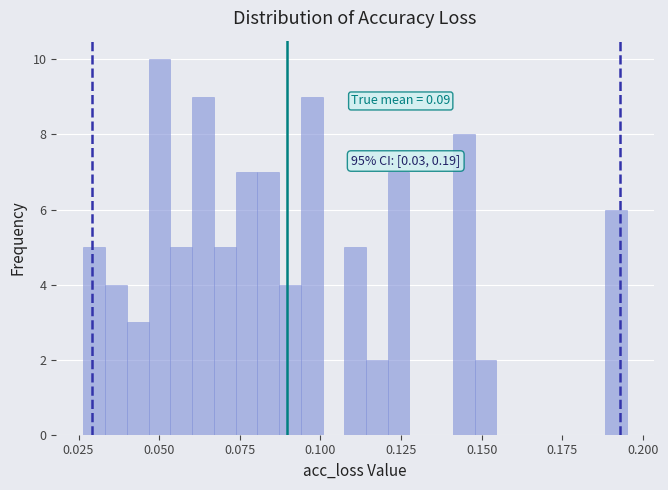

Read against the x-axis, roughly where is the centre of the tallest bar?

0.050